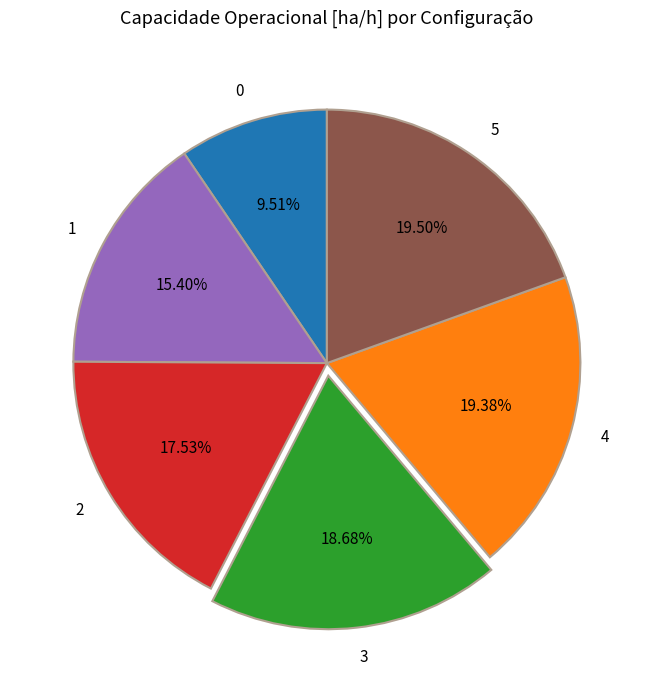

Is it true that 4 is 10% of the pie?

False